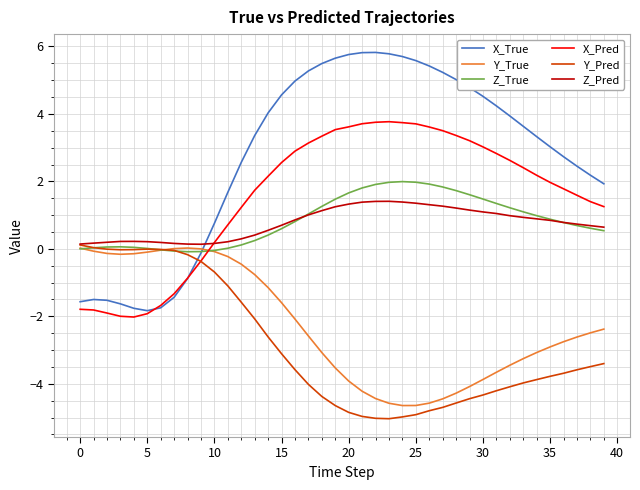

True or false: Z_Pred has more than 1 interior local peaks.

True